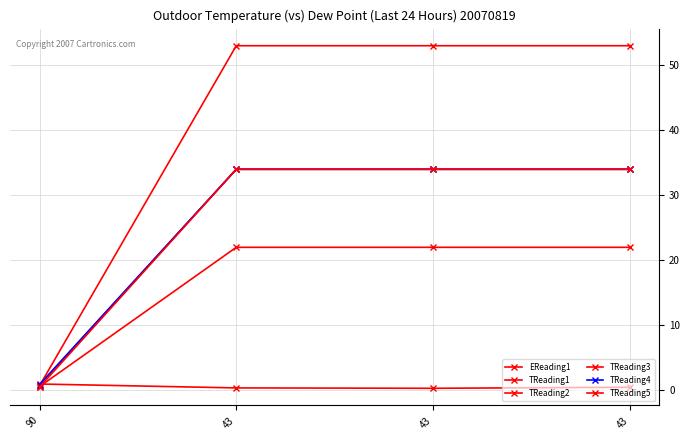

How many lines are shown in the chart?

6